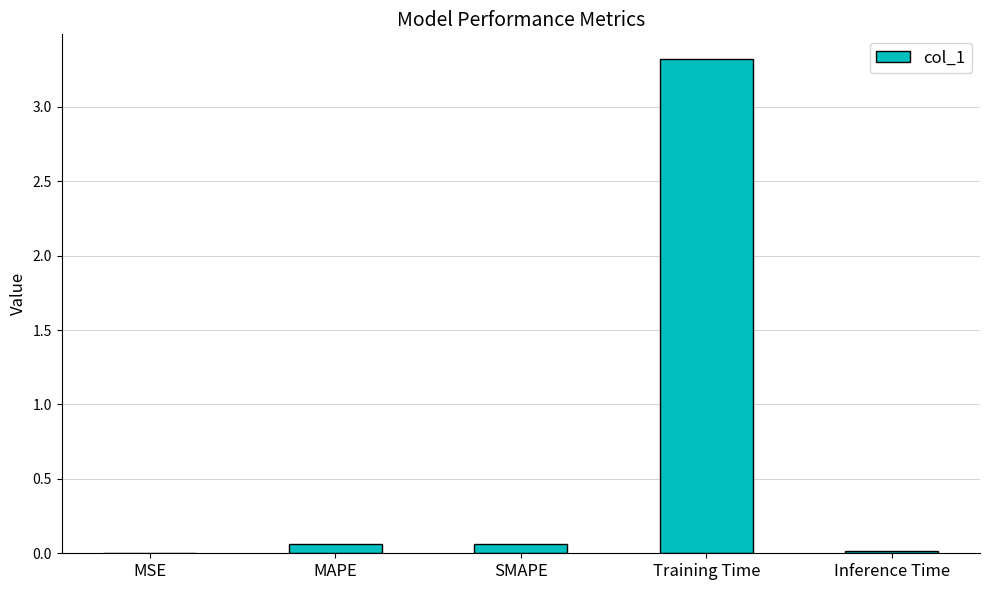

Which label corresponds to the largest value in the chart?

Training Time